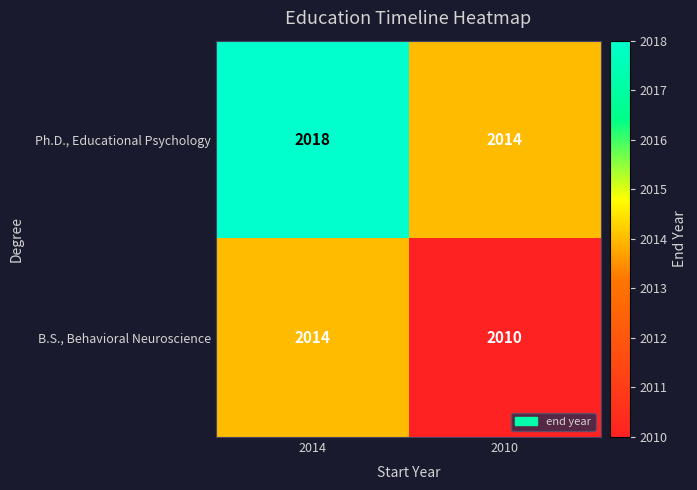

What is the difference between the highest and lowest values at 2010?

4